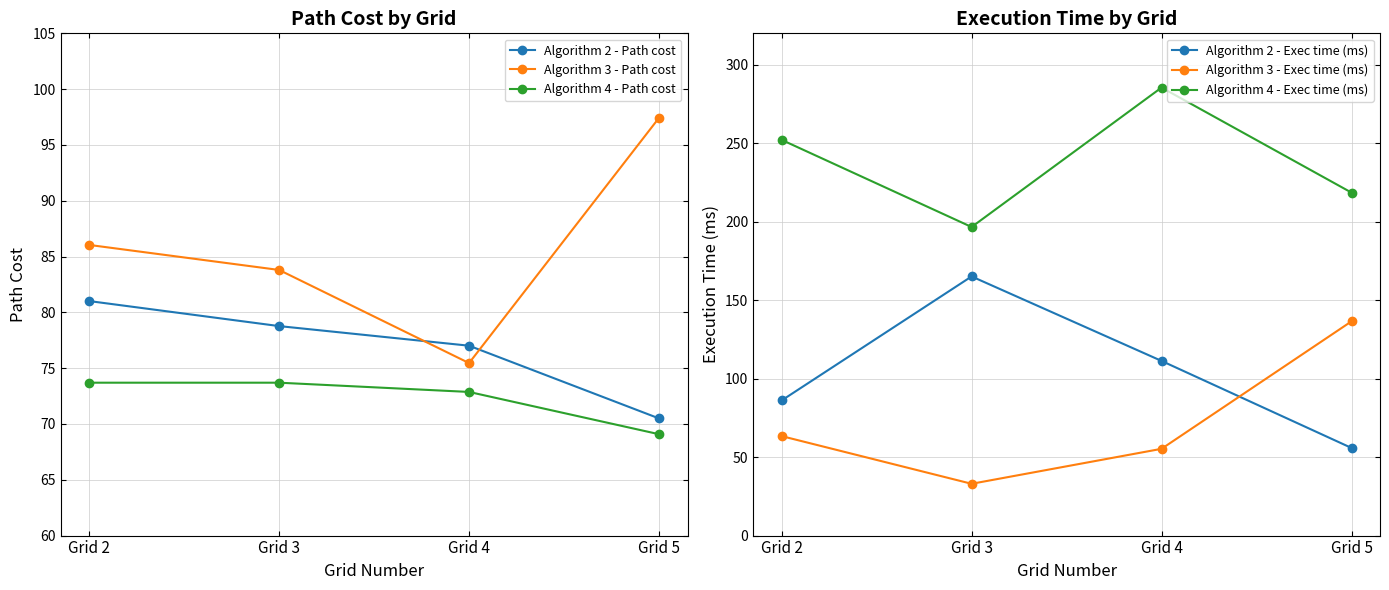

Reading left to right, transcribe all the data shown in this chart.

Algorithm 2 - Path cost: Grid 2=81.0	Grid 3=78.8	Grid 4=77.0	Grid 5=70.5
Algorithm 3 - Path cost: Grid 2=86.0	Grid 3=83.8	Grid 4=75.5	Grid 5=97.4
Algorithm 4 - Path cost: Grid 2=73.7	Grid 3=73.7	Grid 4=72.9	Grid 5=69.1
Algorithm 2 - Exec time (ms): Grid 2=86.1	Grid 3=165.1	Grid 4=111.3	Grid 5=55.8
Algorithm 3 - Exec time (ms): Grid 2=63.4	Grid 3=33.0	Grid 4=55.3	Grid 5=136.5
Algorithm 4 - Exec time (ms): Grid 2=252.1	Grid 3=196.6	Grid 4=285.5	Grid 5=218.5